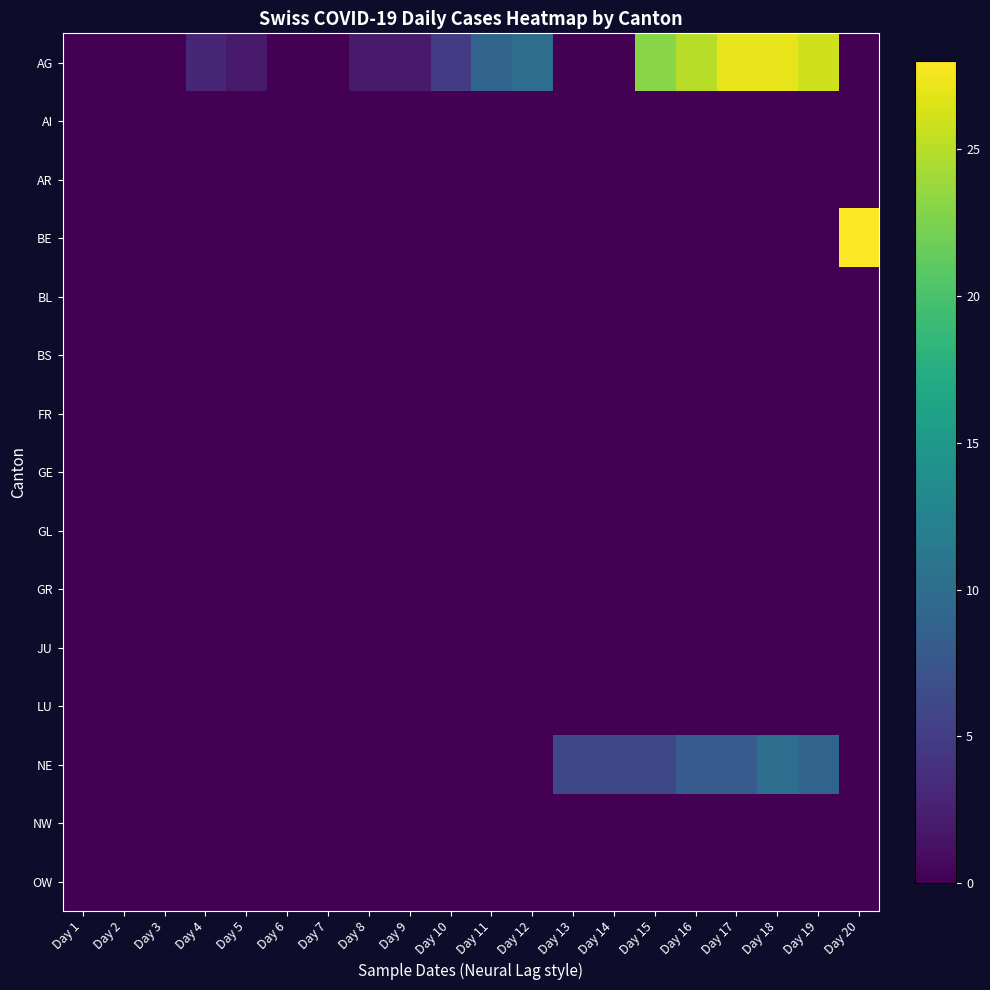

Reading left to right, transcribe all the data shown in this chart.

AG: Day 1=0	Day 2=0	Day 3=0	Day 4=3	Day 5=2	Day 6=0	Day 7=0	Day 8=2	Day 9=2	Day 10=5	Day 11=9	Day 12=10	Day 13=0	Day 14=0	Day 15=23	Day 16=25	Day 17=27	Day 18=27	Day 19=26	Day 20=0
AI: Day 1=0	Day 2=0	Day 3=0	Day 4=0	Day 5=0	Day 6=0	Day 7=0	Day 8=0	Day 9=0	Day 10=0	Day 11=0	Day 12=0	Day 13=0	Day 14=0	Day 15=0	Day 16=0	Day 17=0	Day 18=0	Day 19=0	Day 20=0
AR: Day 1=0	Day 2=0	Day 3=0	Day 4=0	Day 5=0	Day 6=0	Day 7=0	Day 8=0	Day 9=0	Day 10=0	Day 11=0	Day 12=0	Day 13=0	Day 14=0	Day 15=0	Day 16=0	Day 17=0	Day 18=0	Day 19=0	Day 20=0
BE: Day 1=0	Day 2=0	Day 3=0	Day 4=0	Day 5=0	Day 6=0	Day 7=0	Day 8=0	Day 9=0	Day 10=0	Day 11=0	Day 12=0	Day 13=0	Day 14=0	Day 15=0	Day 16=0	Day 17=0	Day 18=0	Day 19=0	Day 20=28
BL: Day 1=0	Day 2=0	Day 3=0	Day 4=0	Day 5=0	Day 6=0	Day 7=0	Day 8=0	Day 9=0	Day 10=0	Day 11=0	Day 12=0	Day 13=0	Day 14=0	Day 15=0	Day 16=0	Day 17=0	Day 18=0	Day 19=0	Day 20=0
BS: Day 1=0	Day 2=0	Day 3=0	Day 4=0	Day 5=0	Day 6=0	Day 7=0	Day 8=0	Day 9=0	Day 10=0	Day 11=0	Day 12=0	Day 13=0	Day 14=0	Day 15=0	Day 16=0	Day 17=0	Day 18=0	Day 19=0	Day 20=0
FR: Day 1=0	Day 2=0	Day 3=0	Day 4=0	Day 5=0	Day 6=0	Day 7=0	Day 8=0	Day 9=0	Day 10=0	Day 11=0	Day 12=0	Day 13=0	Day 14=0	Day 15=0	Day 16=0	Day 17=0	Day 18=0	Day 19=0	Day 20=0
GE: Day 1=0	Day 2=0	Day 3=0	Day 4=0	Day 5=0	Day 6=0	Day 7=0	Day 8=0	Day 9=0	Day 10=0	Day 11=0	Day 12=0	Day 13=0	Day 14=0	Day 15=0	Day 16=0	Day 17=0	Day 18=0	Day 19=0	Day 20=0
GL: Day 1=0	Day 2=0	Day 3=0	Day 4=0	Day 5=0	Day 6=0	Day 7=0	Day 8=0	Day 9=0	Day 10=0	Day 11=0	Day 12=0	Day 13=0	Day 14=0	Day 15=0	Day 16=0	Day 17=0	Day 18=0	Day 19=0	Day 20=0
GR: Day 1=0	Day 2=0	Day 3=0	Day 4=0	Day 5=0	Day 6=0	Day 7=0	Day 8=0	Day 9=0	Day 10=0	Day 11=0	Day 12=0	Day 13=0	Day 14=0	Day 15=0	Day 16=0	Day 17=0	Day 18=0	Day 19=0	Day 20=0
JU: Day 1=0	Day 2=0	Day 3=0	Day 4=0	Day 5=0	Day 6=0	Day 7=0	Day 8=0	Day 9=0	Day 10=0	Day 11=0	Day 12=0	Day 13=0	Day 14=0	Day 15=0	Day 16=0	Day 17=0	Day 18=0	Day 19=0	Day 20=0
LU: Day 1=0	Day 2=0	Day 3=0	Day 4=0	Day 5=0	Day 6=0	Day 7=0	Day 8=0	Day 9=0	Day 10=0	Day 11=0	Day 12=0	Day 13=0	Day 14=0	Day 15=0	Day 16=0	Day 17=0	Day 18=0	Day 19=0	Day 20=0
NE: Day 1=0	Day 2=0	Day 3=0	Day 4=0	Day 5=0	Day 6=0	Day 7=0	Day 8=0	Day 9=0	Day 10=0	Day 11=0	Day 12=0	Day 13=6	Day 14=6	Day 15=6	Day 16=8	Day 17=8	Day 18=10	Day 19=9	Day 20=0
NW: Day 1=0	Day 2=0	Day 3=0	Day 4=0	Day 5=0	Day 6=0	Day 7=0	Day 8=0	Day 9=0	Day 10=0	Day 11=0	Day 12=0	Day 13=0	Day 14=0	Day 15=0	Day 16=0	Day 17=0	Day 18=0	Day 19=0	Day 20=0
OW: Day 1=0	Day 2=0	Day 3=0	Day 4=0	Day 5=0	Day 6=0	Day 7=0	Day 8=0	Day 9=0	Day 10=0	Day 11=0	Day 12=0	Day 13=0	Day 14=0	Day 15=0	Day 16=0	Day 17=0	Day 18=0	Day 19=0	Day 20=0